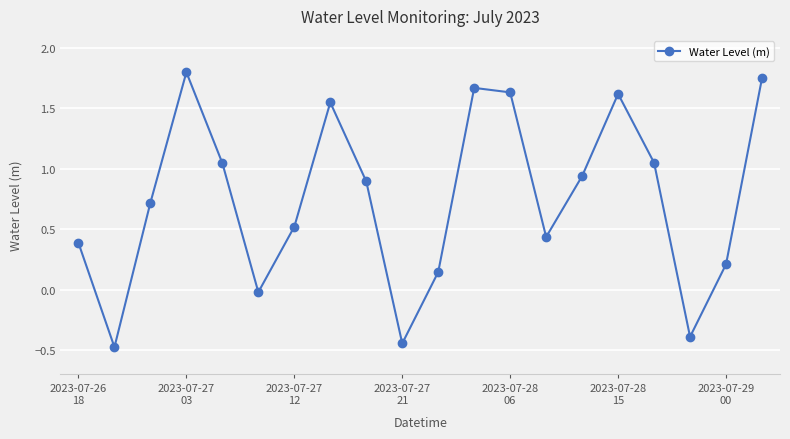

What is the difference between the second highest and minimum values?

2.2